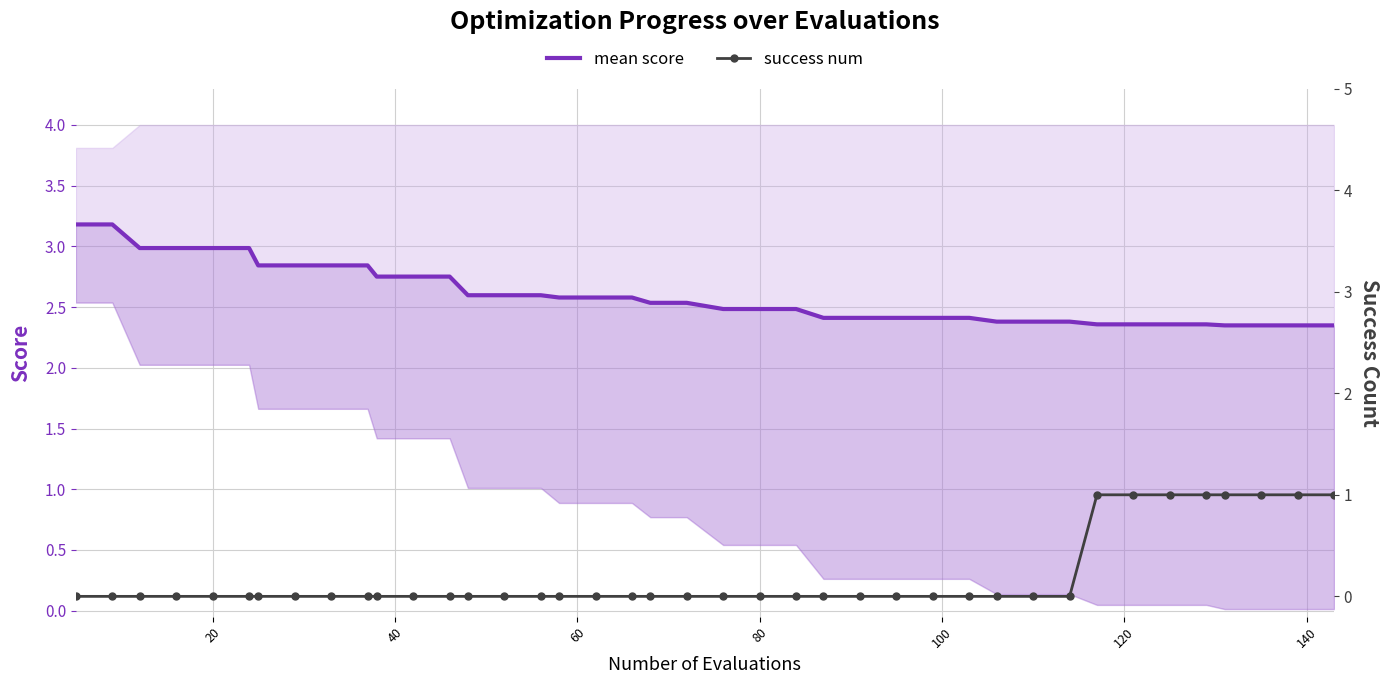

Which series has the widest spread of values?

success num